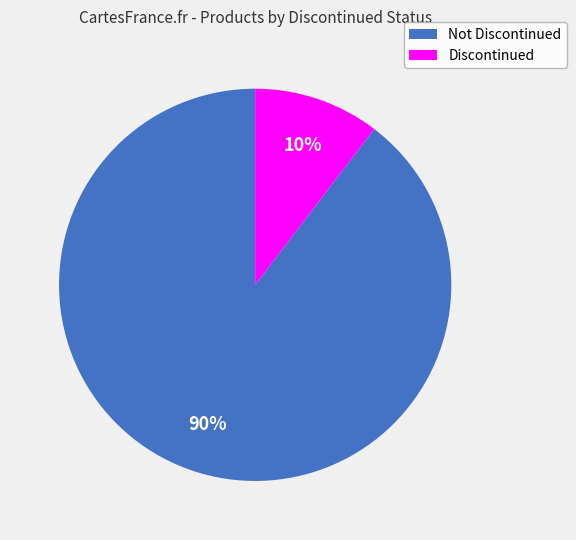

Is there a majority slice in this chart?

Yes